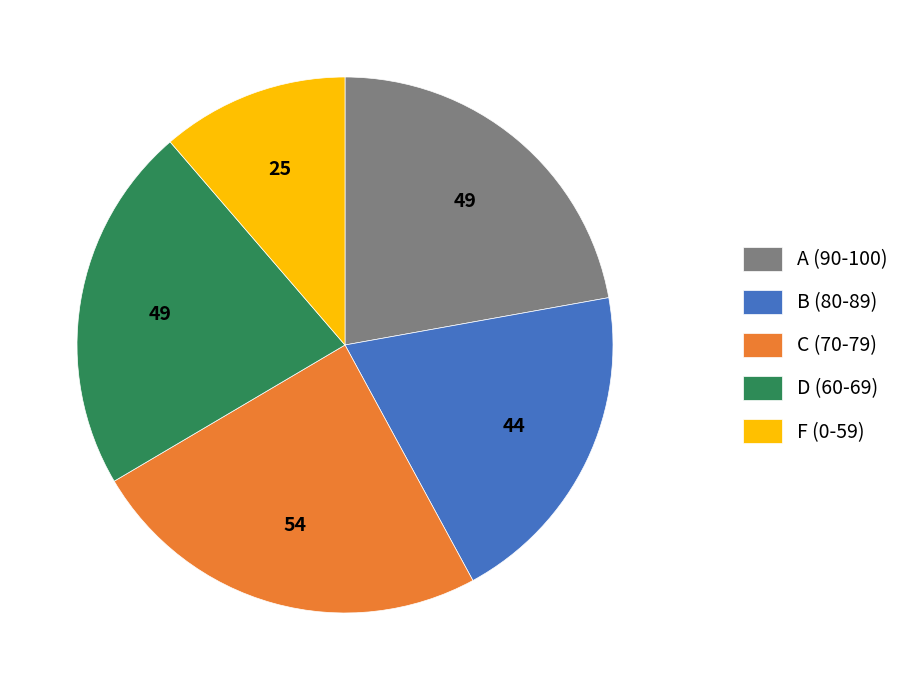

Combined, do C (70-79) and F (0-59) account for over 50%?

No